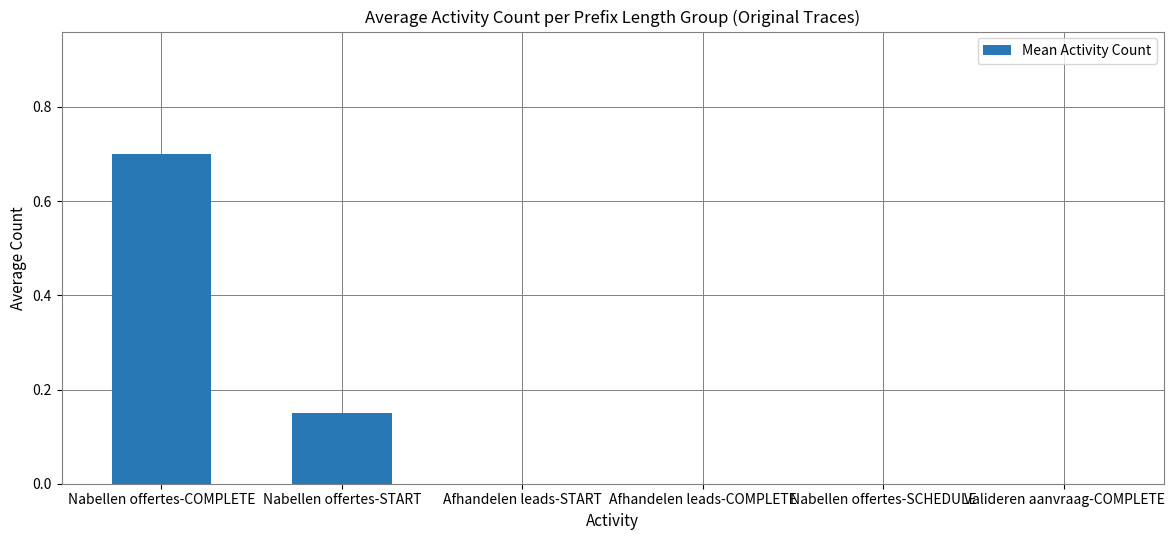

Which has a higher value, Nabellen offertes-COMPLETE or Afhandelen leads-COMPLETE?

Nabellen offertes-COMPLETE